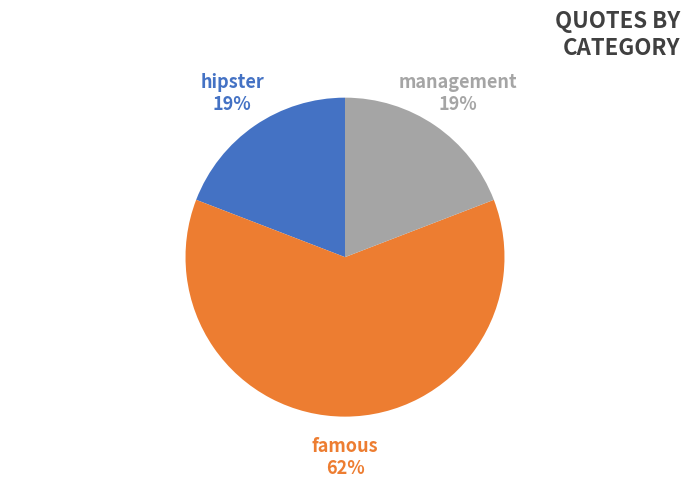

Do hipster and famous together represent more than half of the pie?

Yes